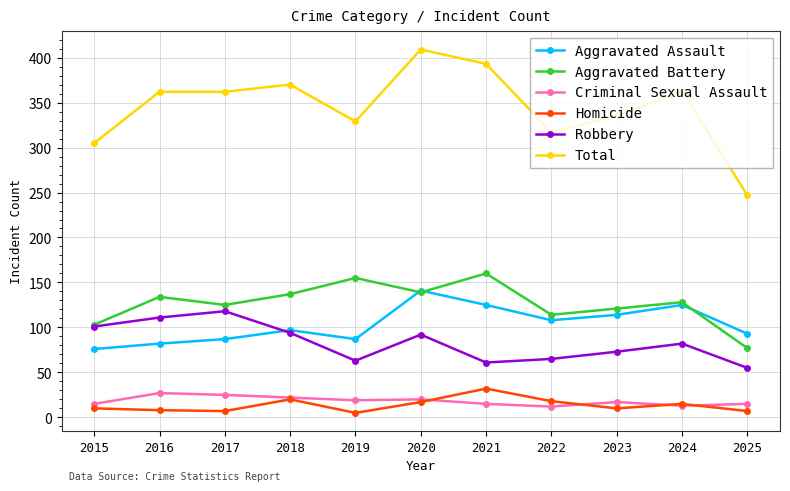

True or false: Aggravated Assault and Homicide intersect in this chart.

False